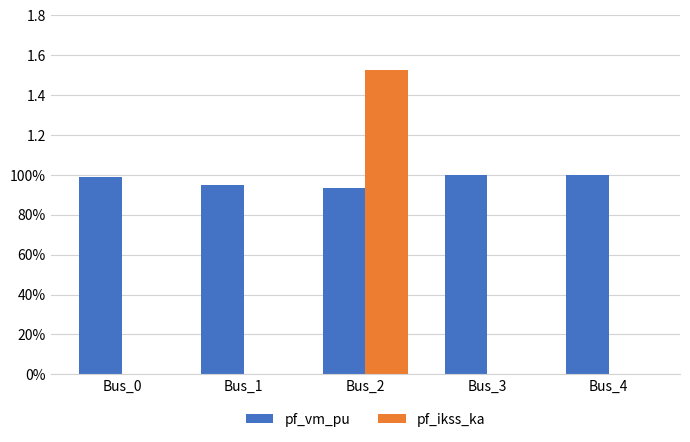

What are all the series names shown in the legend?

pf_vm_pu, pf_ikss_ka